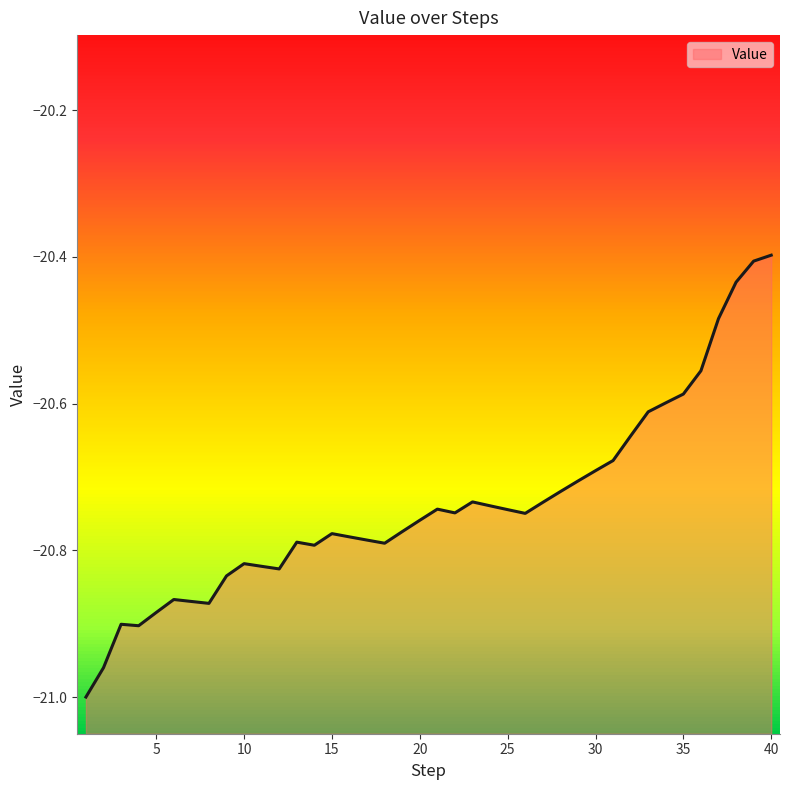

Reading left to right, extract all data points from this chart.

1=-21.0	2=-21.0	3=-20.9	4=-20.9	5=-20.9	6=-20.9	7=-20.9	8=-20.9	9=-20.8	10=-20.8	11=-20.8	12=-20.8	13=-20.8	14=-20.8	15=-20.8	16=-20.8	17=-20.8	18=-20.8	19=-20.8	20=-20.8	21=-20.7	22=-20.7	23=-20.7	24=-20.7	25=-20.7	26=-20.7	27=-20.7	28=-20.7	29=-20.7	30=-20.7	31=-20.7	32=-20.6	33=-20.6	34=-20.6	35=-20.6	36=-20.6	37=-20.5	38=-20.4	39=-20.4	40=-20.4